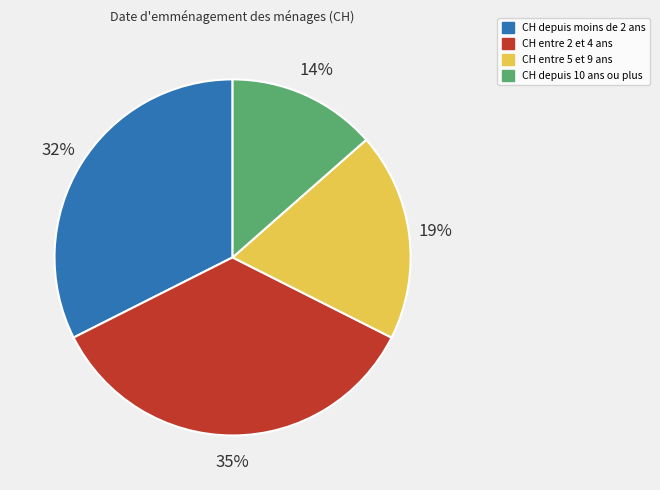

Is there any slice that represents more than half of the pie?

No